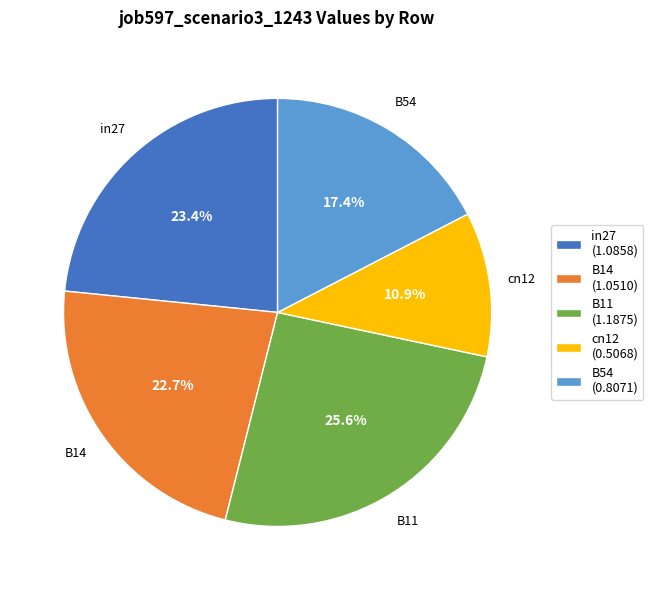

Approximately how many times larger is the value at B14 compared to B11?

0.9